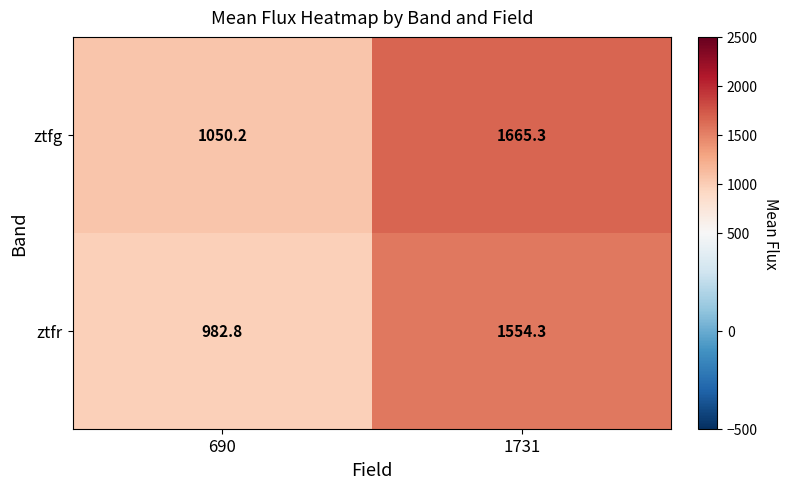

Reading left to right, transcribe all the data shown in this chart.

ztfg: 1050.2	1665.3
ztfr: 982.8	1554.3